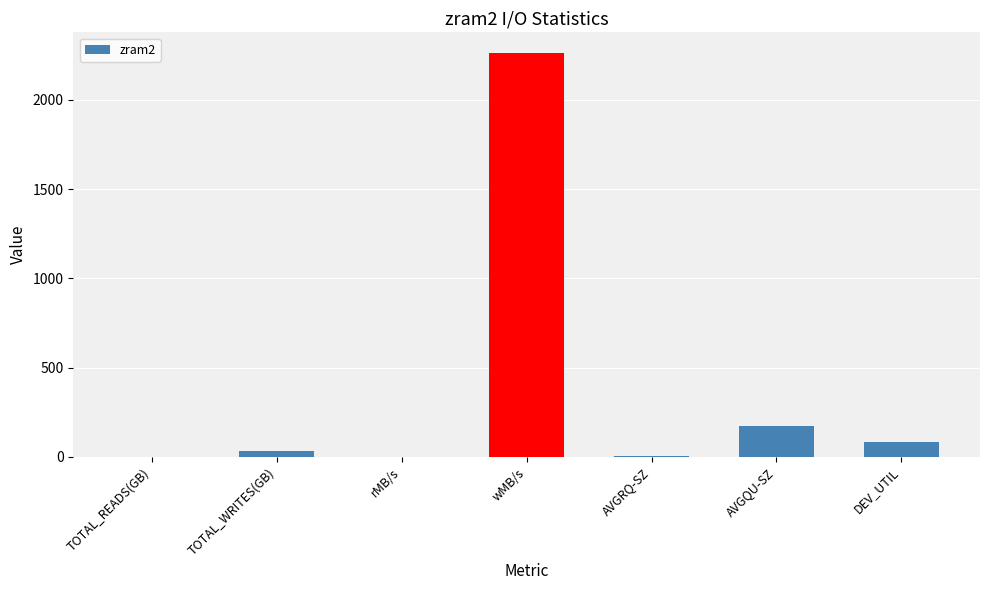

At which category does the chart reach its peak across all series?

wMB/s